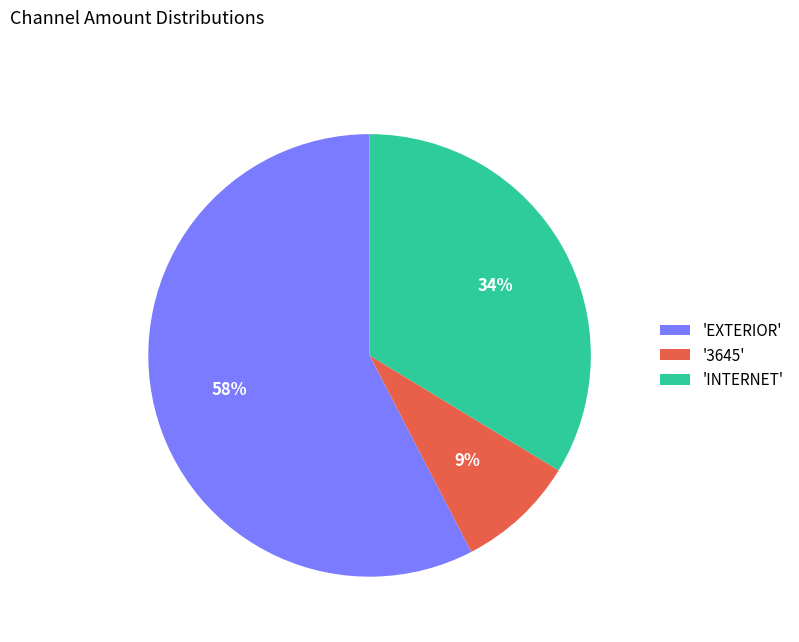

Which category has the smallest portion of the pie?

'3645'